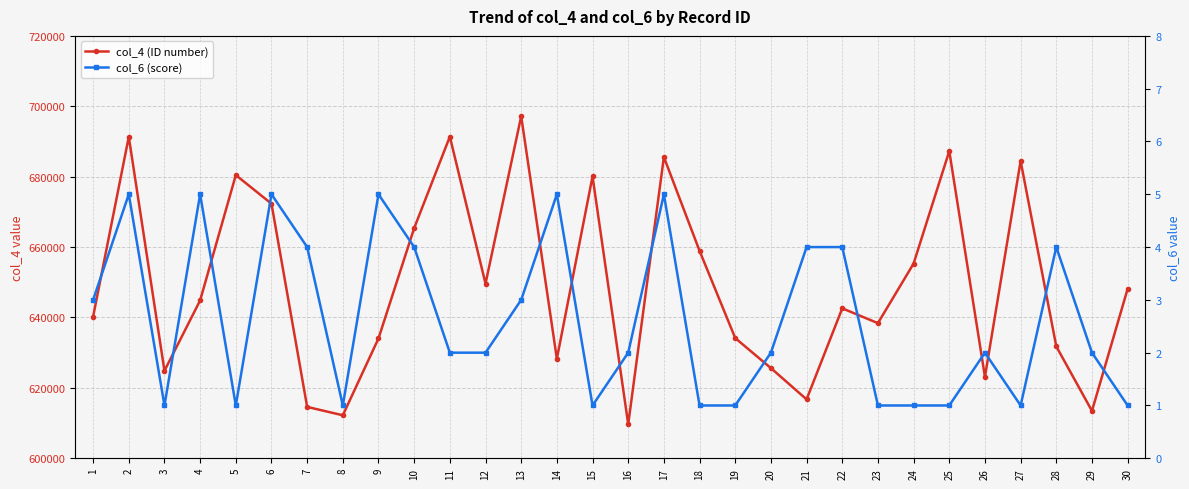

Reading left to right, transcribe all the data shown in this chart.

col_4 (ID number): 1=640248	2=691335	3=624858	4=644852	5=680449	6=672325	7=614596	8=612216	9=634052	10=665387	11=691368	12=649618	13=697179	14=628271	15=680083	16=609674	17=685575	18=658926	19=634146	20=625618	21=616735	22=642598	23=638385	24=655319	25=687279	26=623135	27=684454	28=631775	29=613457	30=648127
col_6 (score): 1=3	2=5	3=1	4=5	5=1	6=5	7=4	8=1	9=5	10=4	11=2	12=2	13=3	14=5	15=1	16=2	17=5	18=1	19=1	20=2	21=4	22=4	23=1	24=1	25=1	26=2	27=1	28=4	29=2	30=1